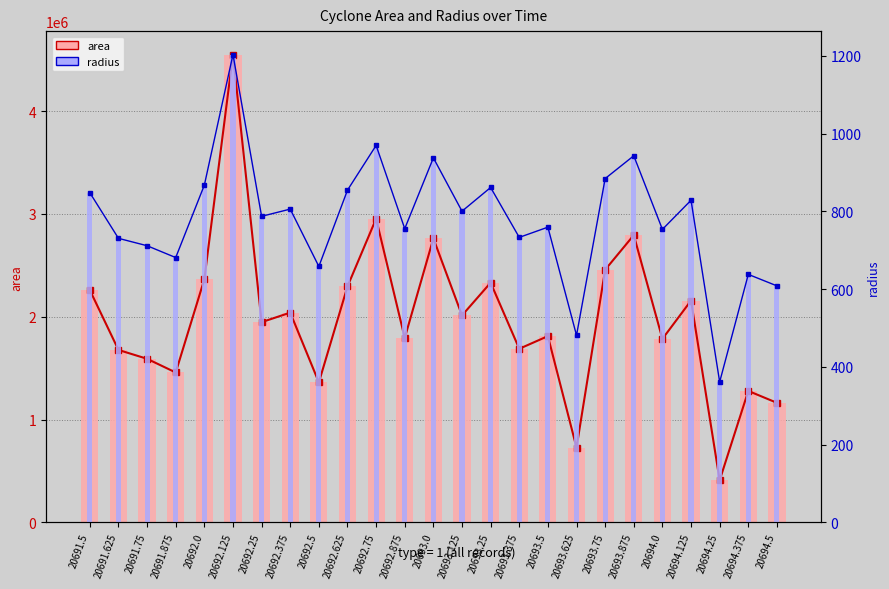

What value does the area series have at 20693.75?

2457500.0